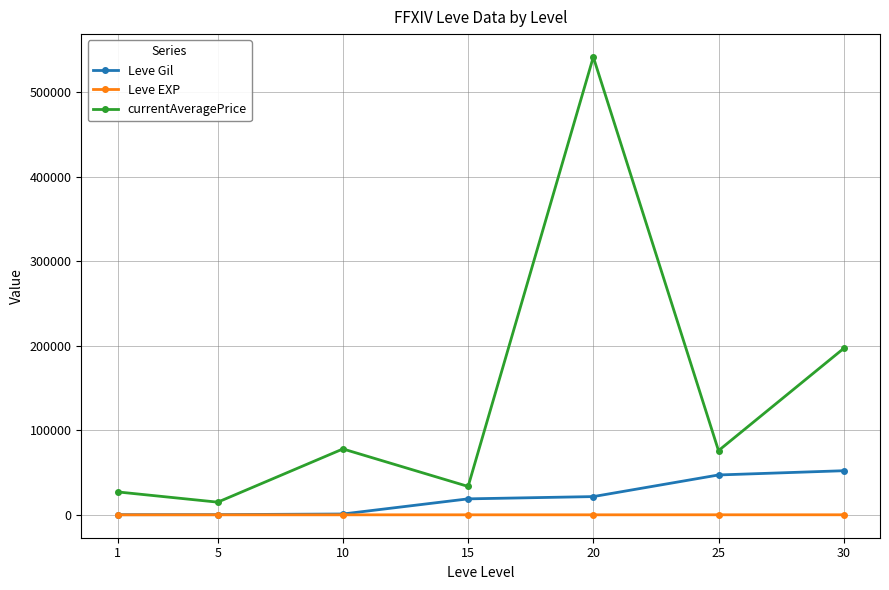

Count the number of categories in the chart.

7